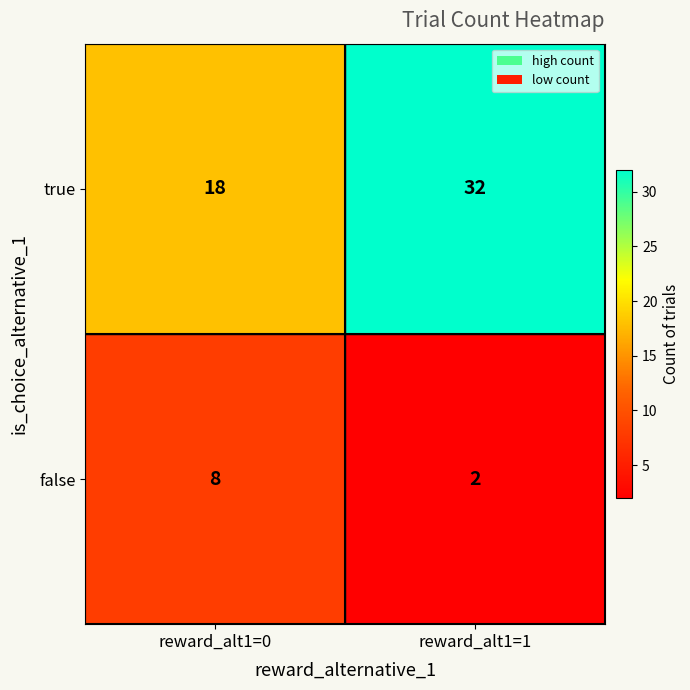

True or false: true has a value of 5 at reward_alt1=0.

False